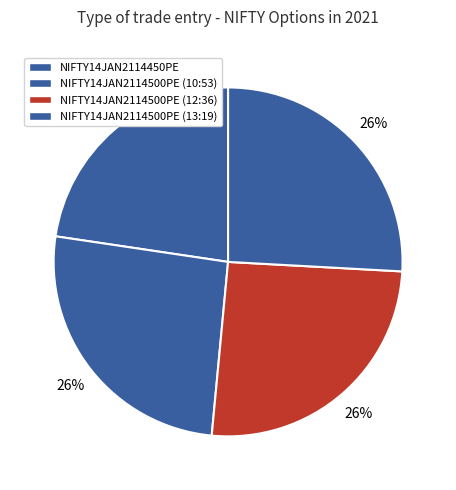

What percentage is the NIFTY14JAN2114500PE (10:53) slice, to the nearest percent?

26%